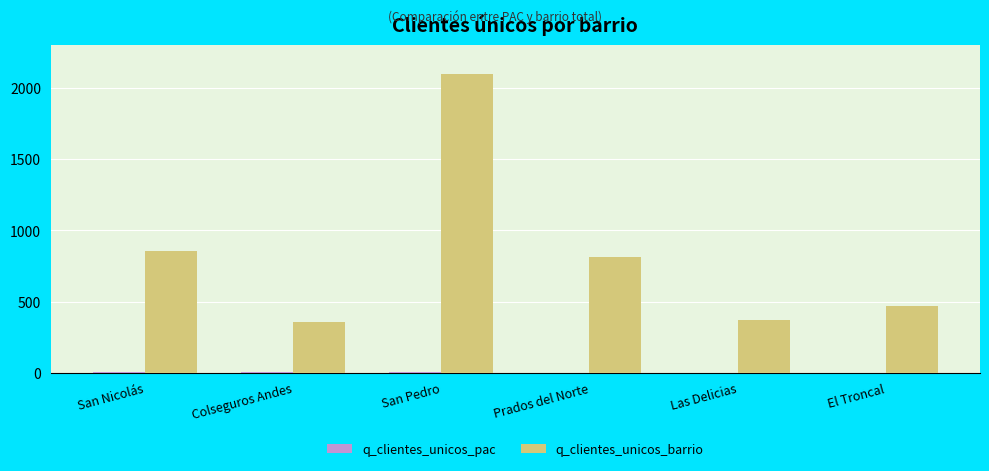

At which label does q_clientes_unicos_barrio reach its peak?

San Pedro